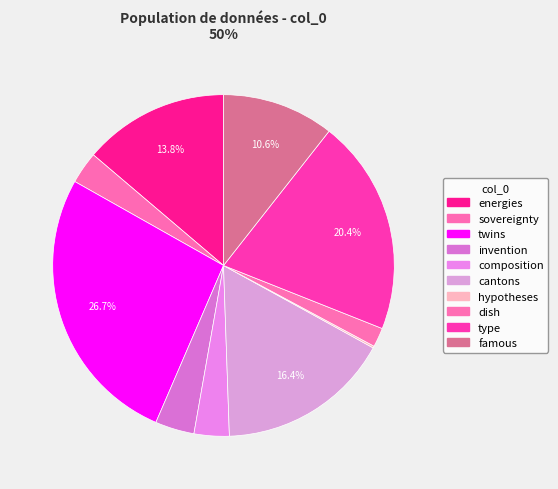

Does any single category account for the majority?

No